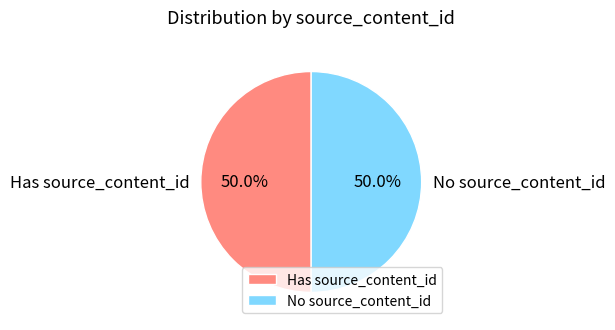

What is the total percentage of No source_content_id and Has source_content_id?

100.0%